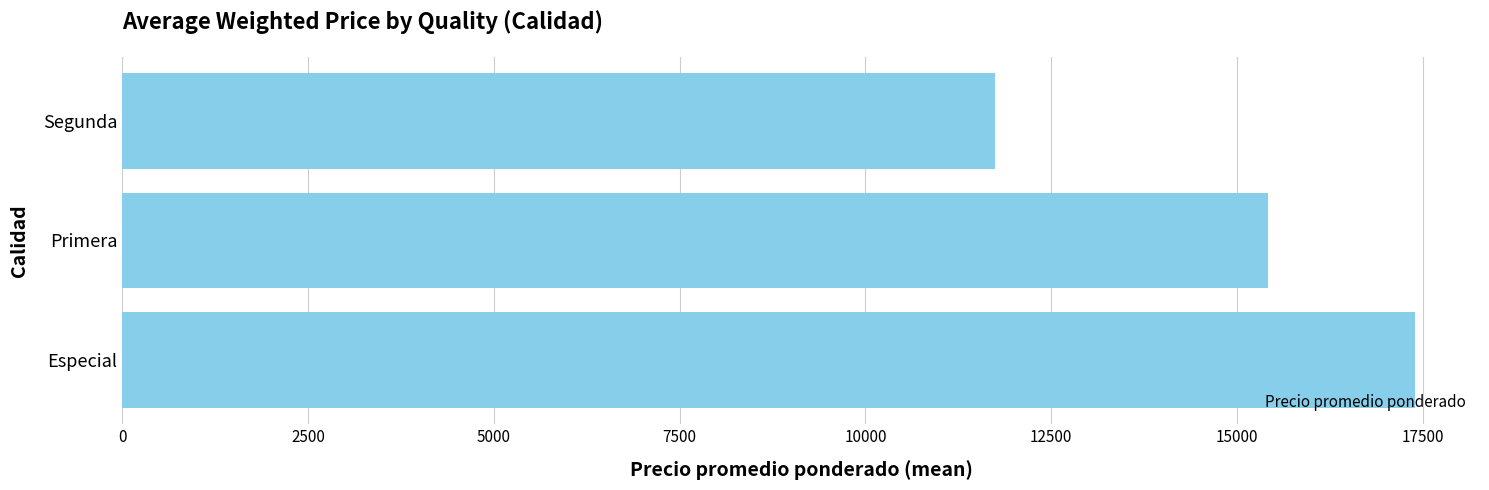

How many categories are shown in the chart?

3